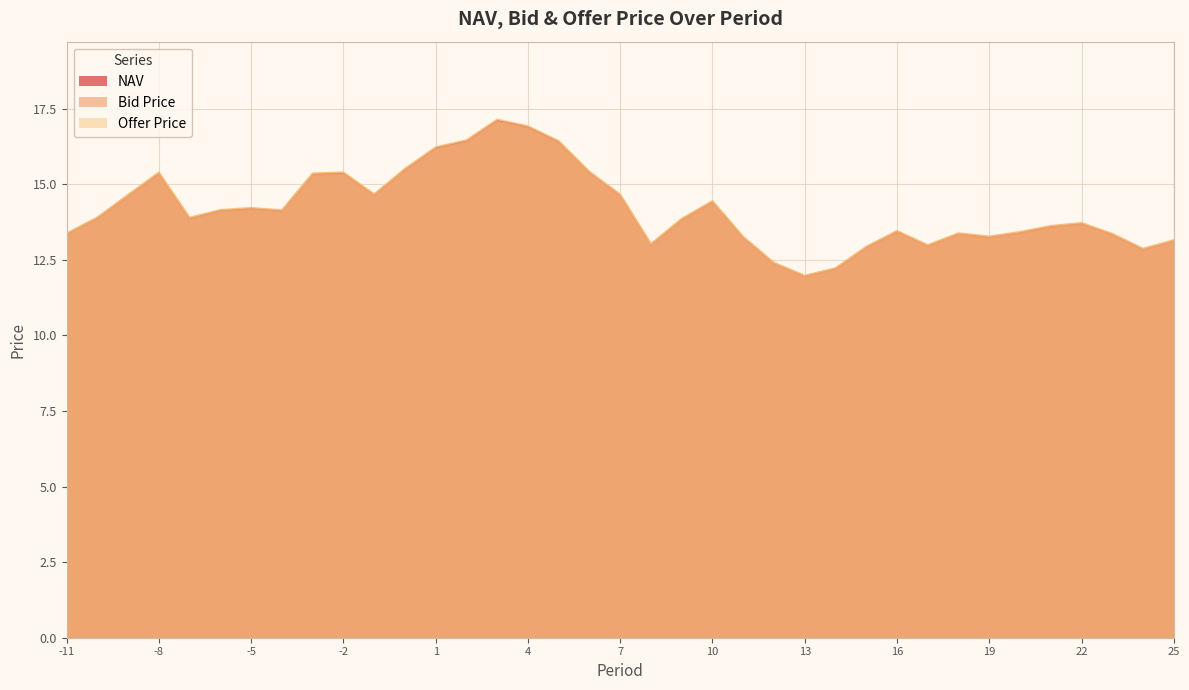

At 23, list the series in order from largest to smallest.

Offer Price, NAV, Bid Price